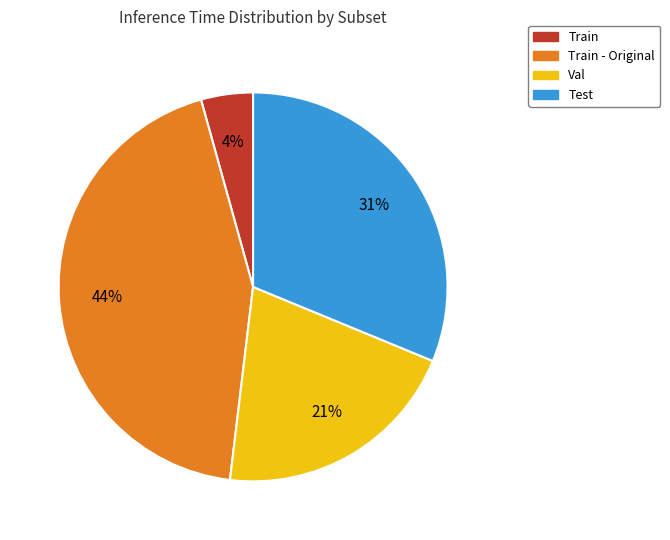

Is there any slice that represents more than half of the pie?

No